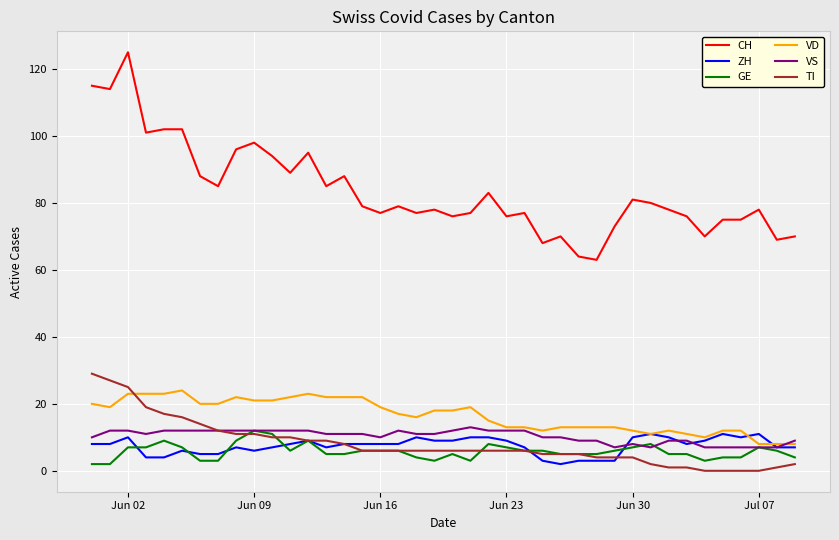

What is the highest value of the CH series?

125